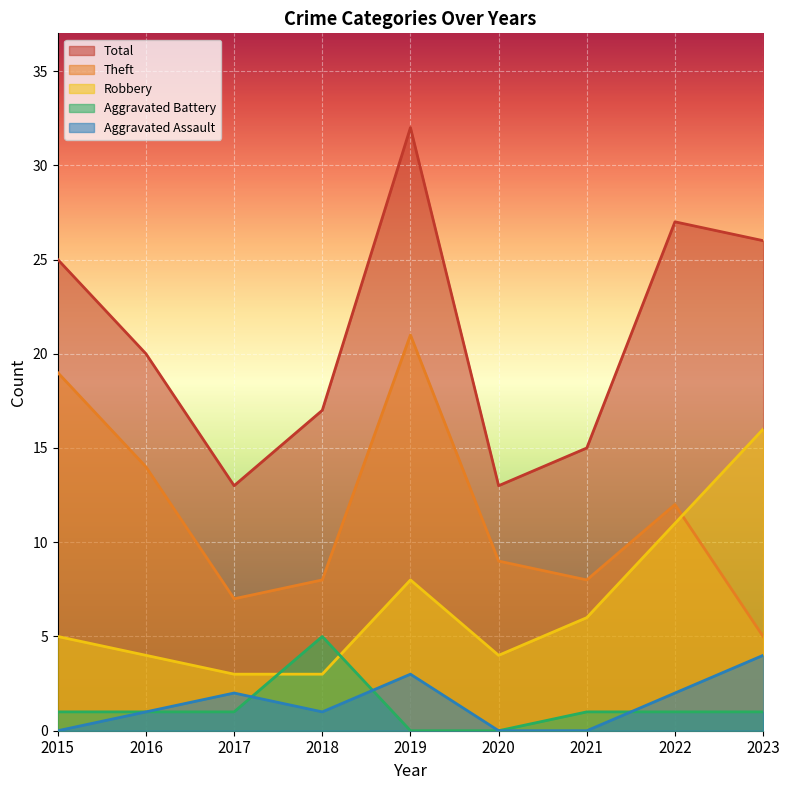

Which category has the lowest value across all series?

2015